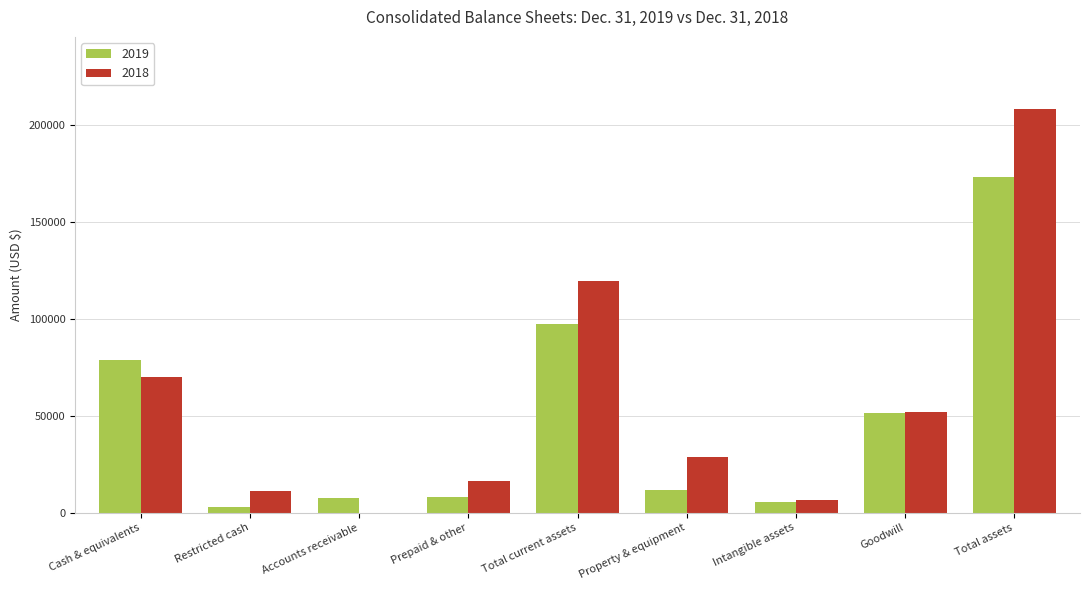

Which category has the highest value in the 2019 series?

Total assets